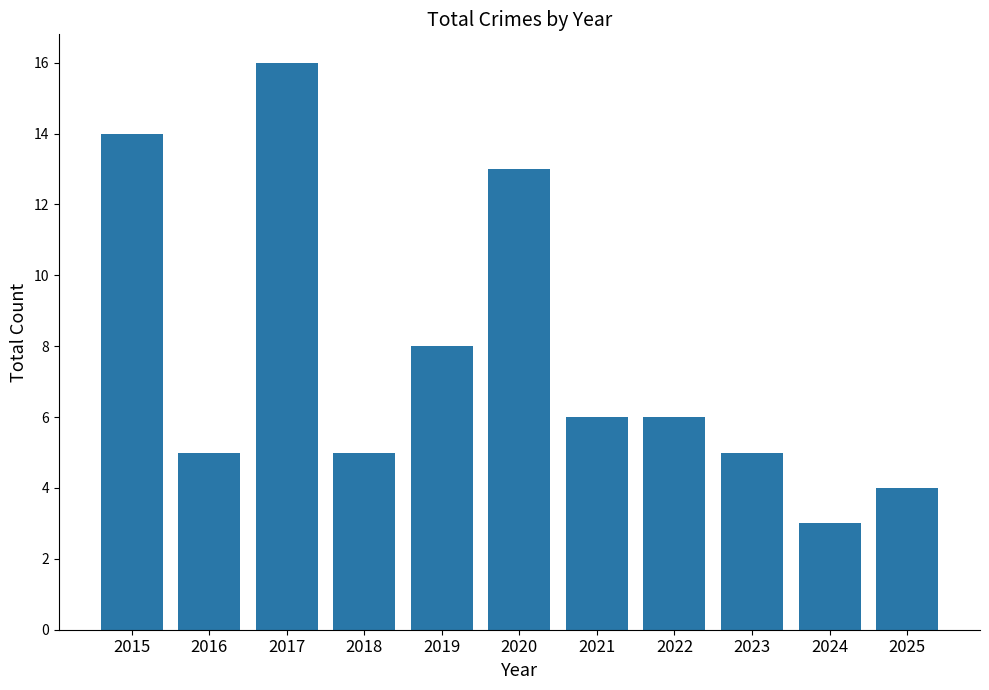

What is the minimum value shown in the chart?

3